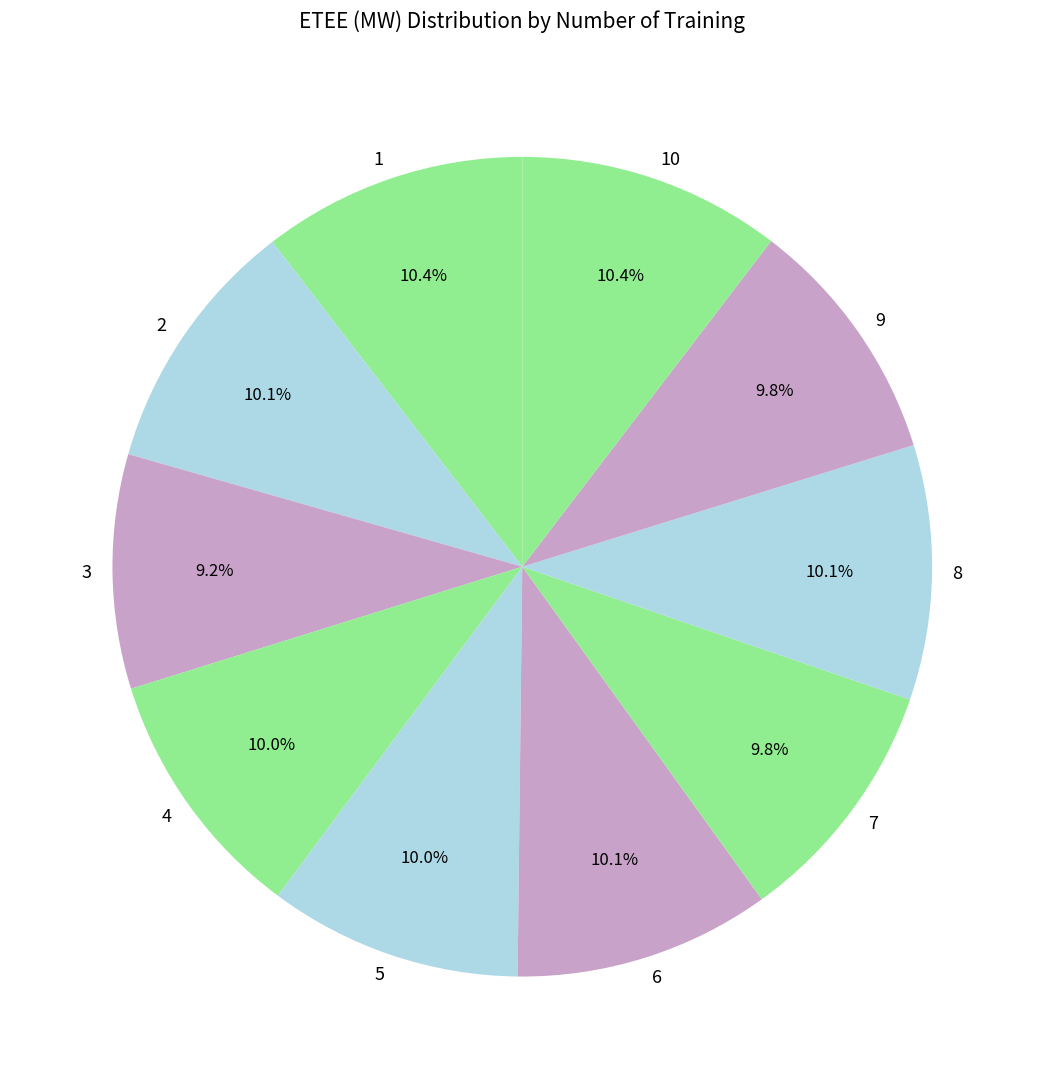

To the nearest percent, what portion does 10 represent?

10%